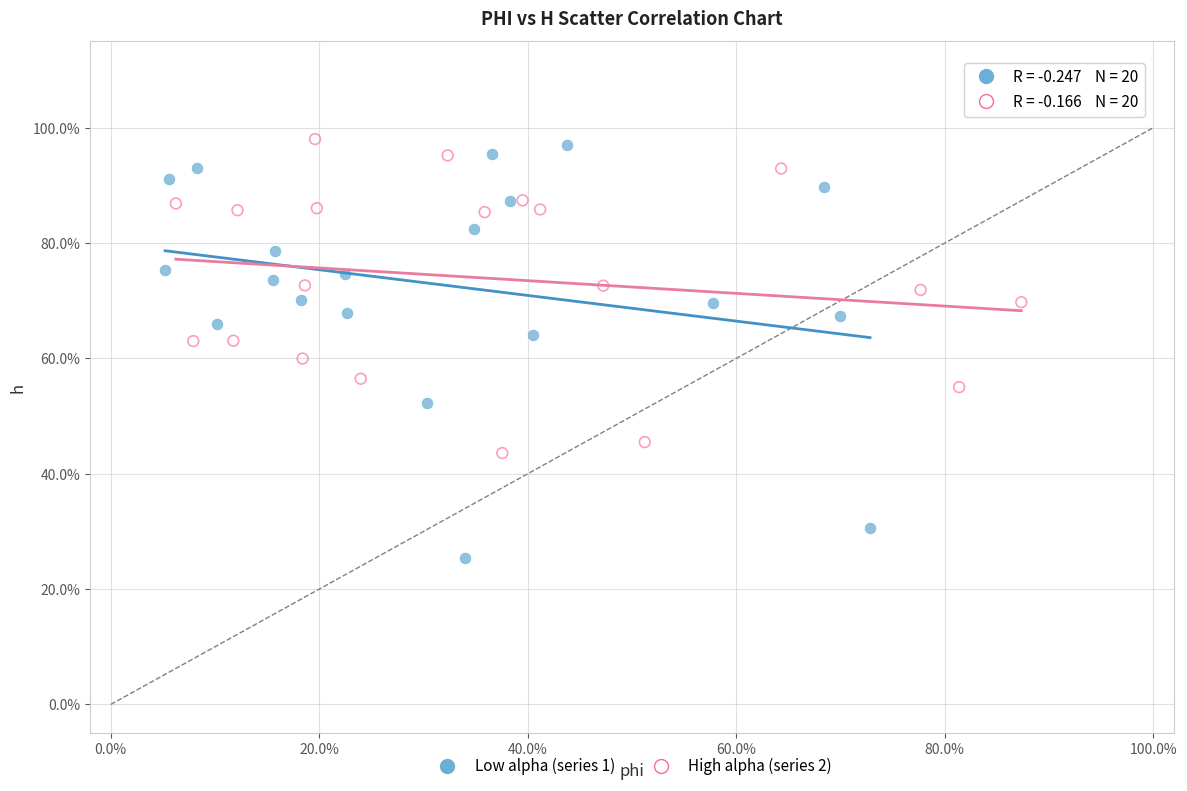

Which series reaches the maximum Y coordinate?

High alpha (series 2)